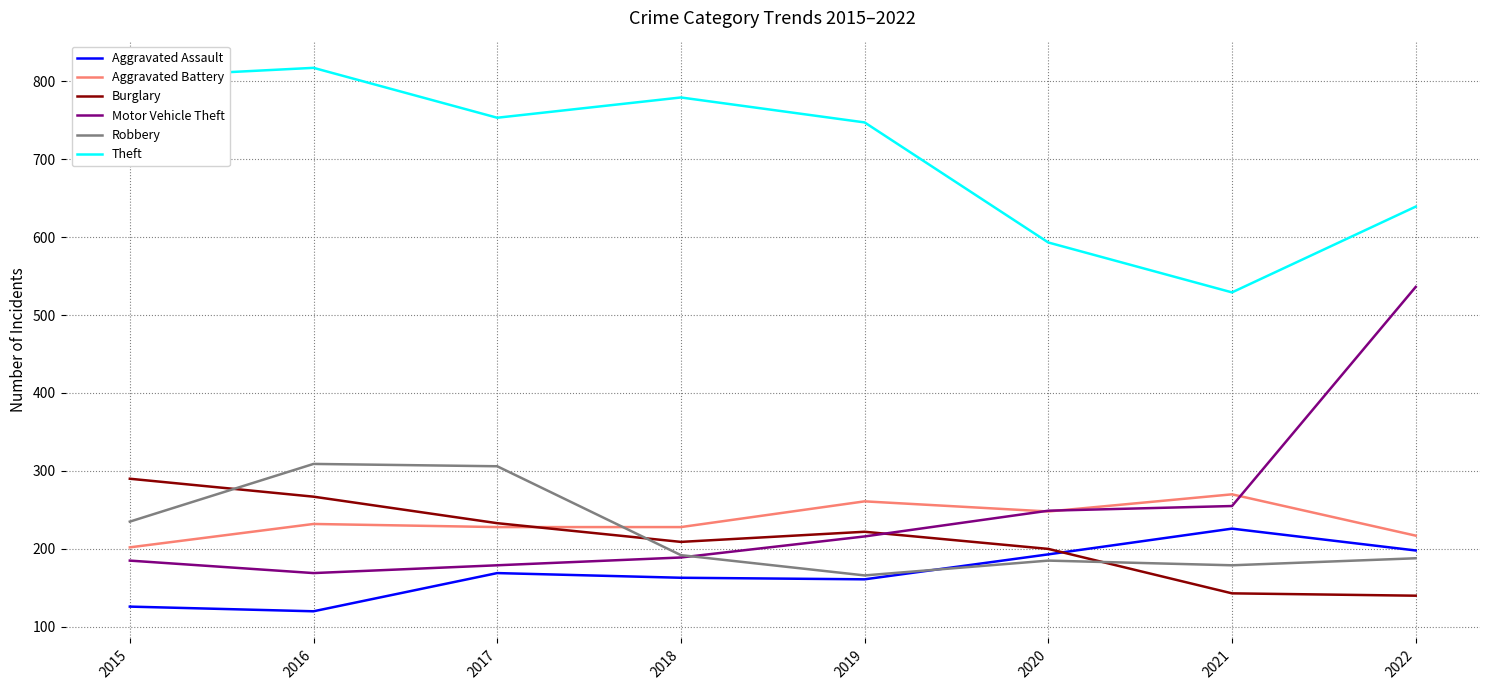

Which series has the largest total across all categories?

Theft